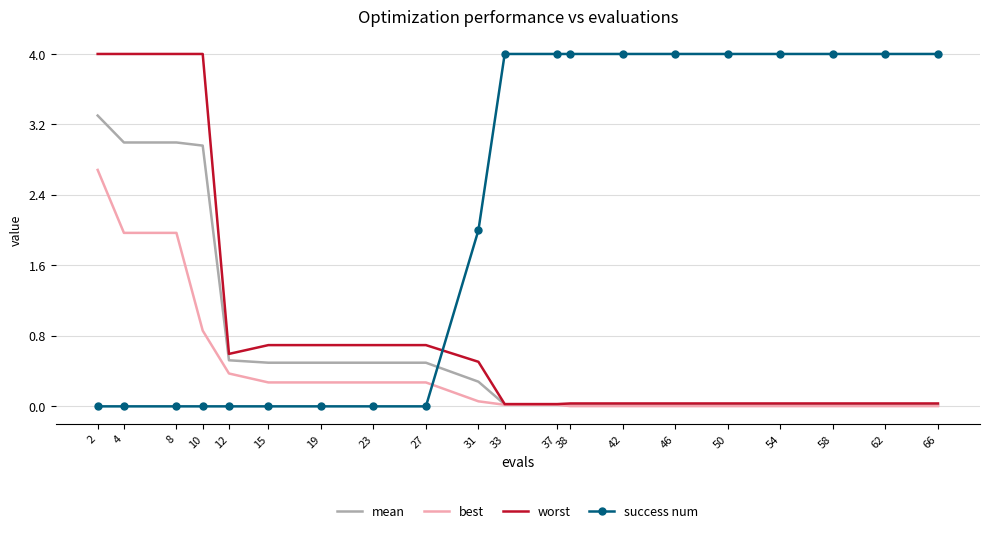

Between 19 and 31, which series saw the biggest shift?

success num